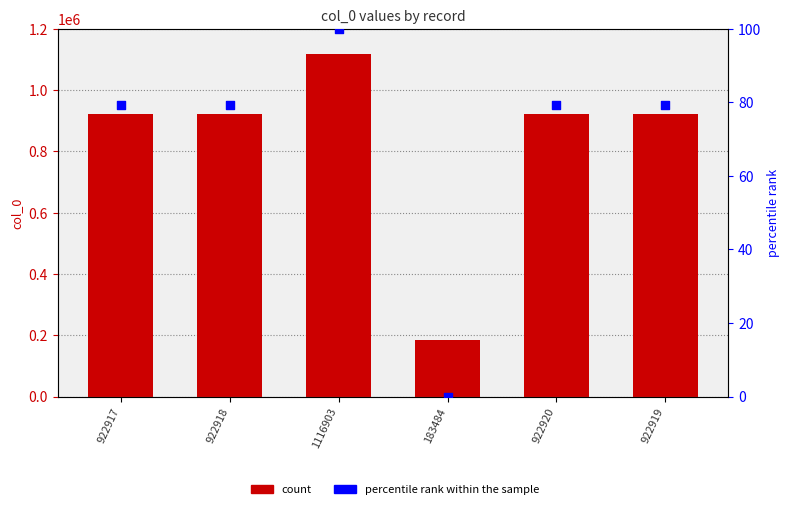

What is the total value across all series at 922919?

922998.2